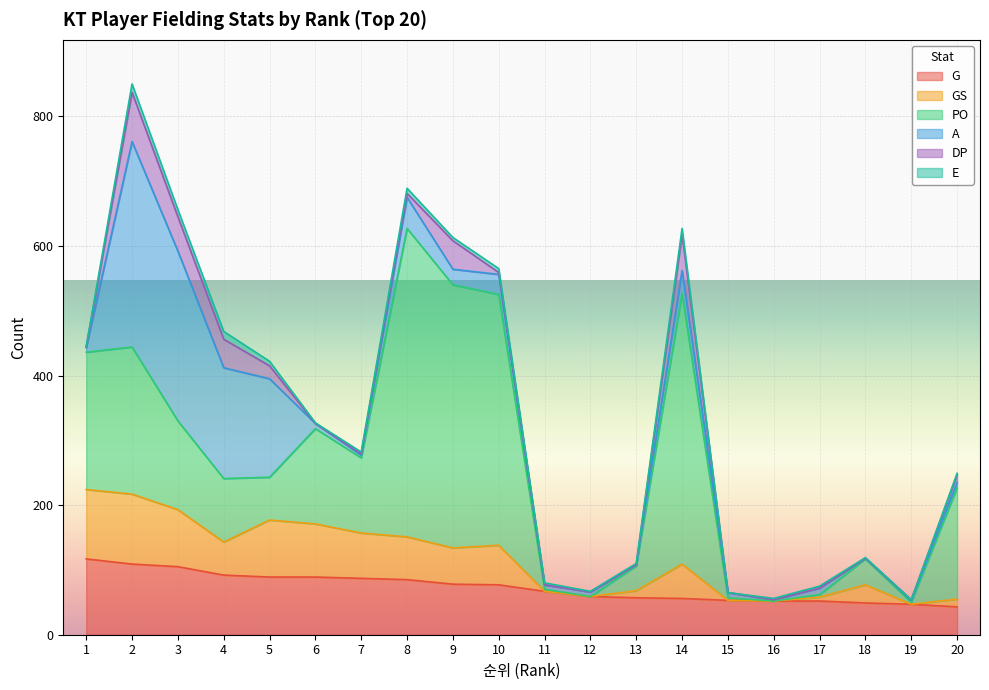

What is the difference between the maximum and minimum values in the A series?

316